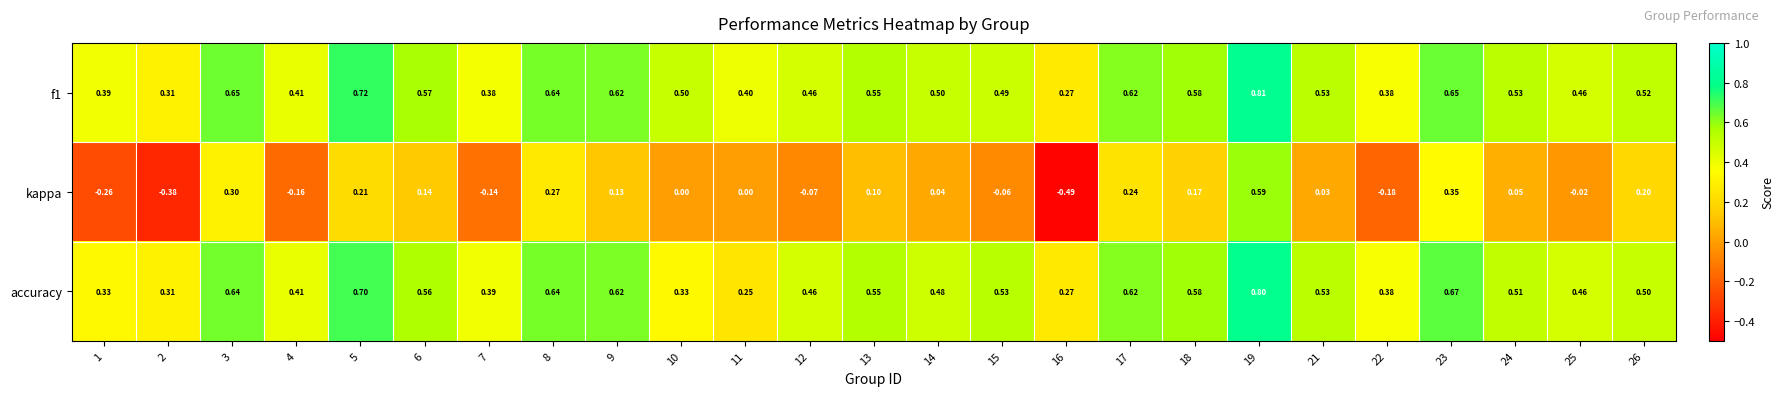

At how many categories does at least one series exceed 0?

25